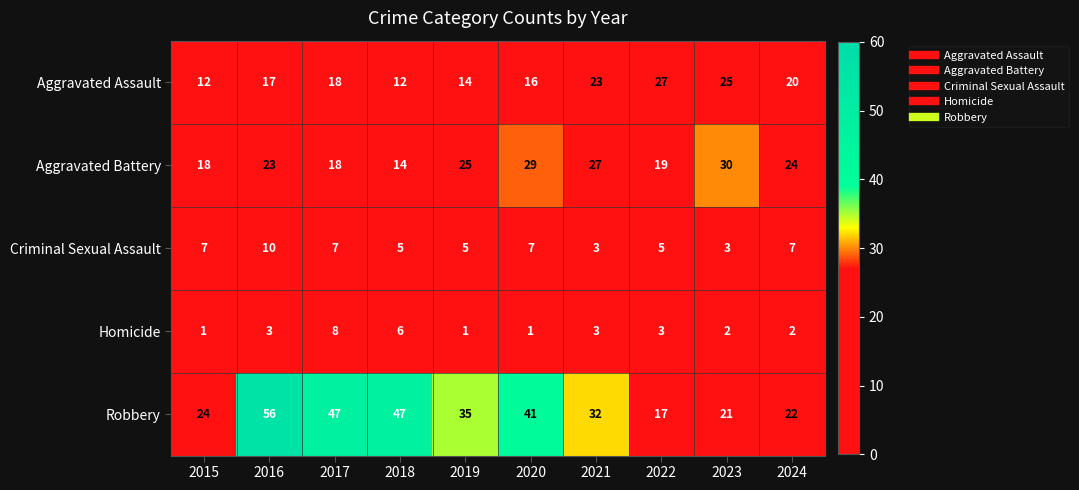

Which series has the largest range (max minus min)?

Robbery